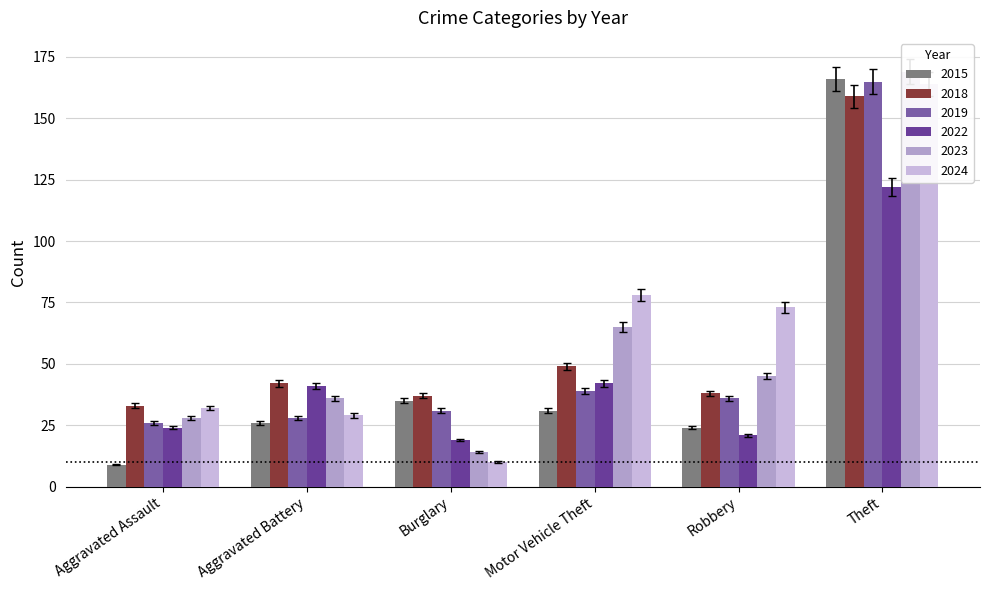

What is the label of the 5th bar from the right?

Aggravated Battery